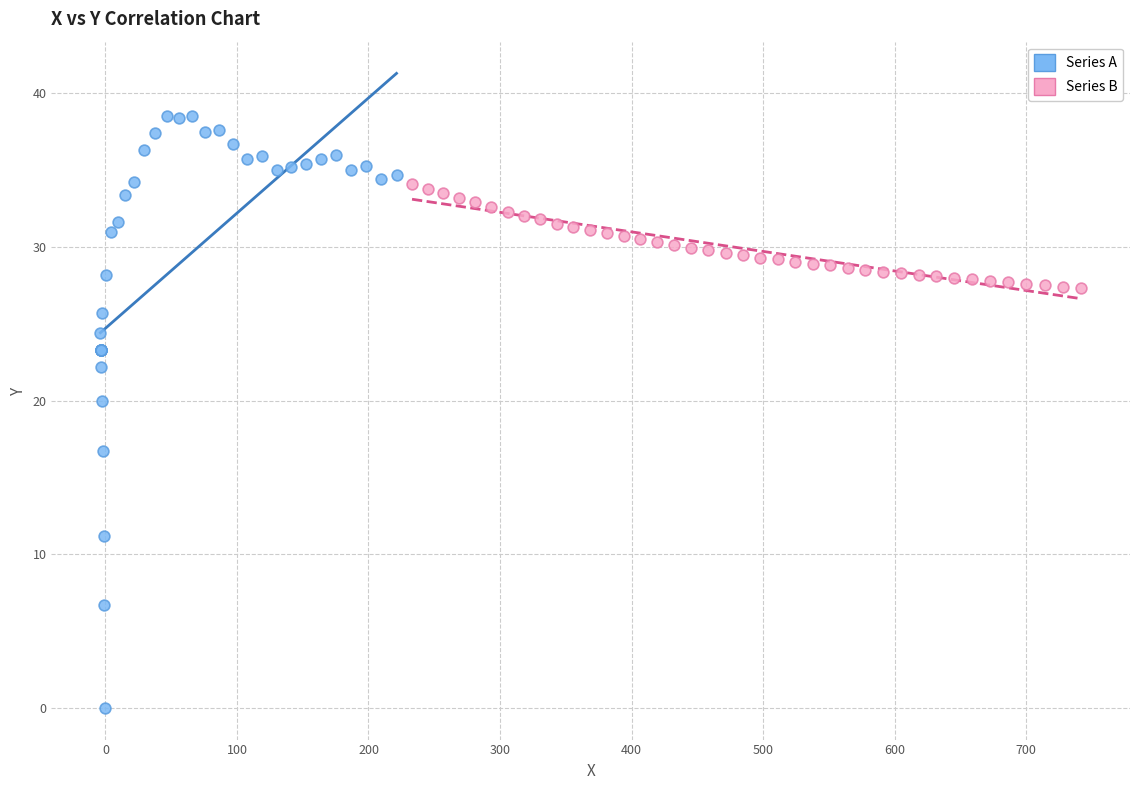

Which series contains the highest Y value?

Series A